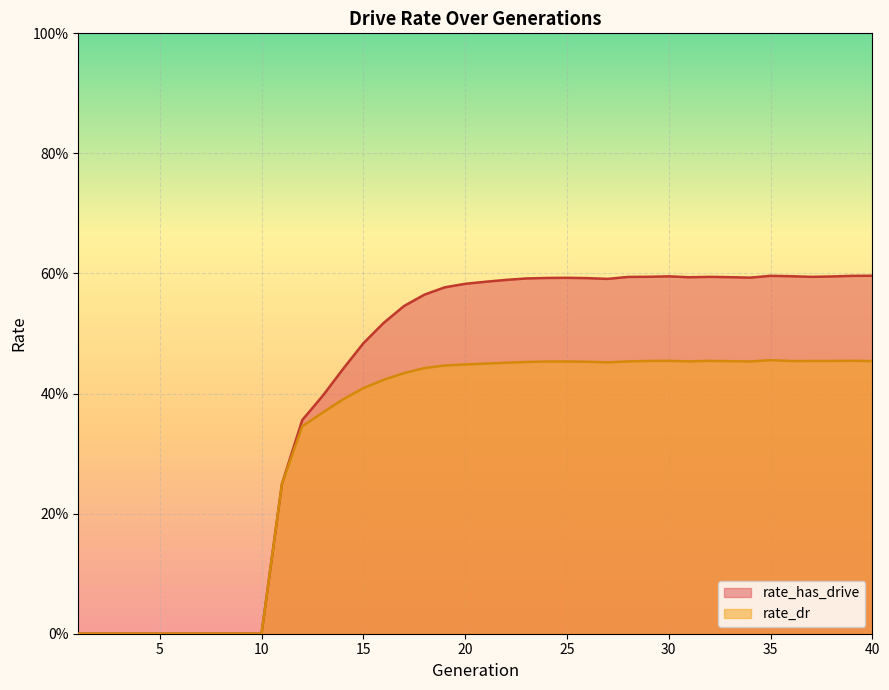

How many interior local valleys does the rate_dr series have?

4